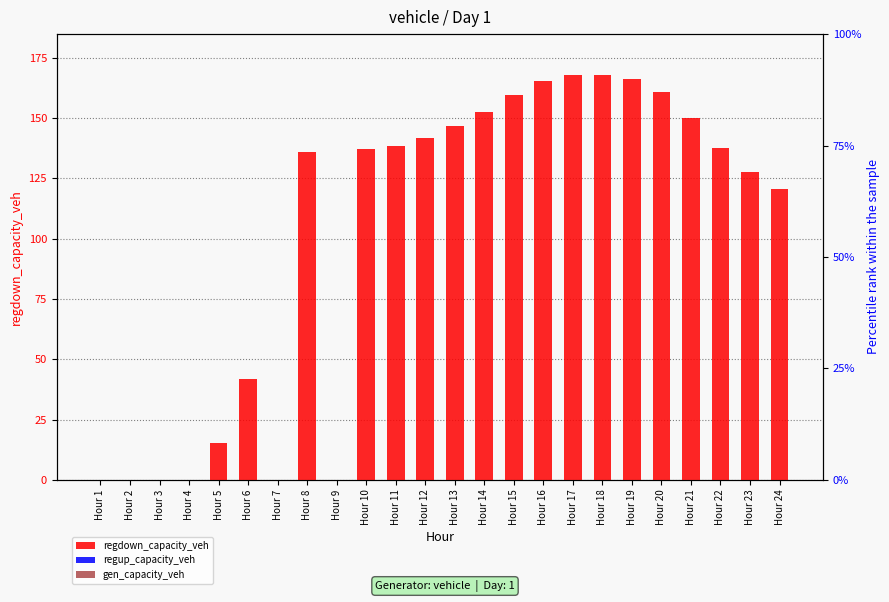

How many bars are there in total?

72